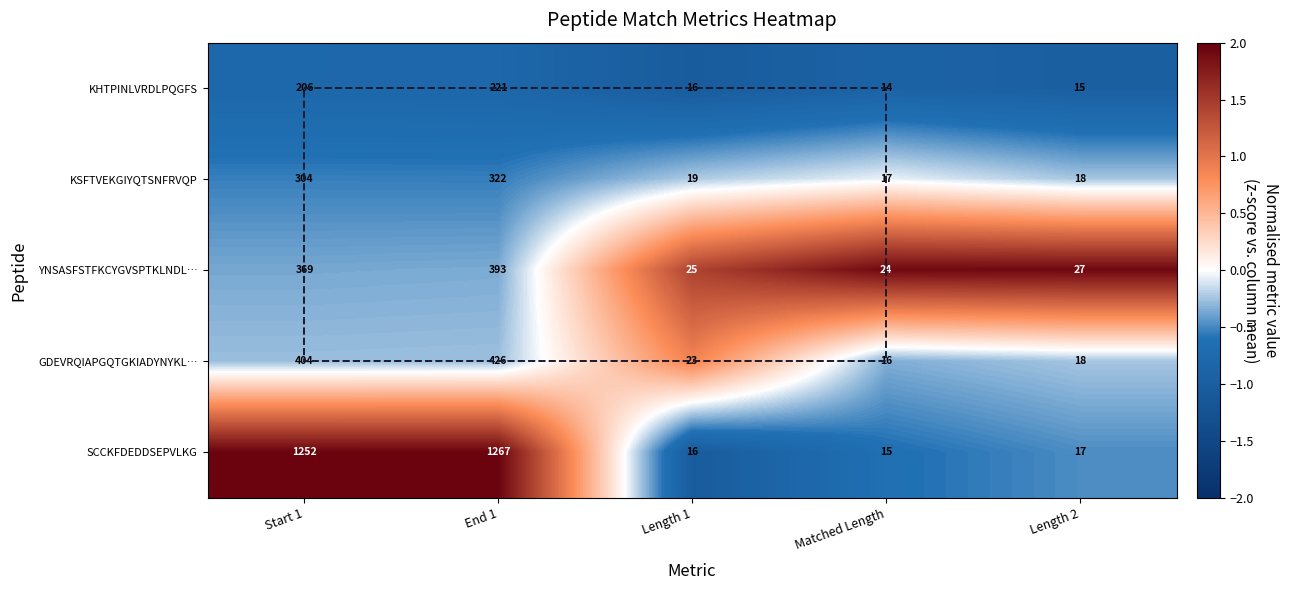

Rank the series by their maximum value, from highest to lowest.

SCCKFDEDDSEPVLKG, GDEVRQIAPGQTGKIADYNYKL…, YNSASFSTFKCYGVSPTKLNDL…, KSFTVEKGIYQTSNFRVQP, KHTPINLVRDLPQGFS